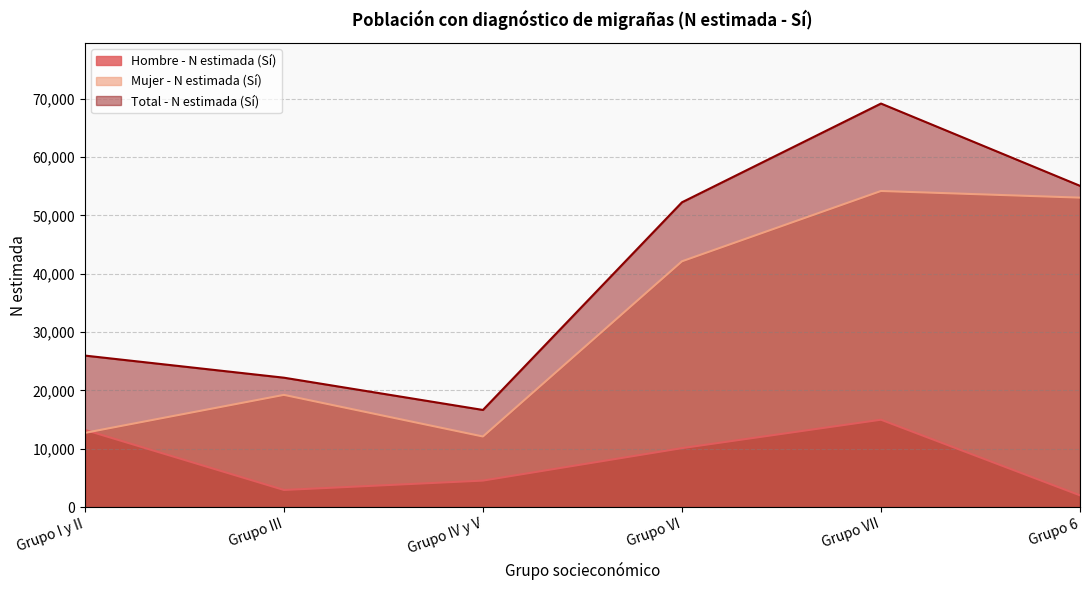

Reading right to left, transcribe all the data shown in this chart.

Hombre - N estimada (Sí): 2025	14989	10116	4552	2946	13247
Mujer - N estimada (Sí): 53057	54196	42144	12110	19246	12736
Total - N estimada (Sí): 55082	69186	52260	16662	22192	25983